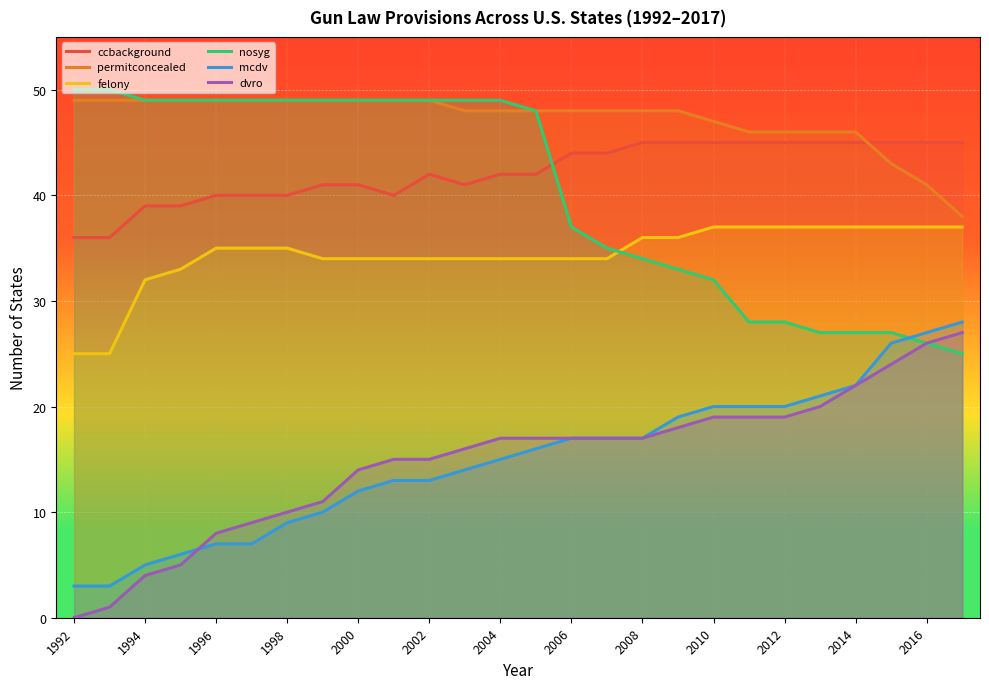

What is the spread (max minus min) of values at 1992?

50